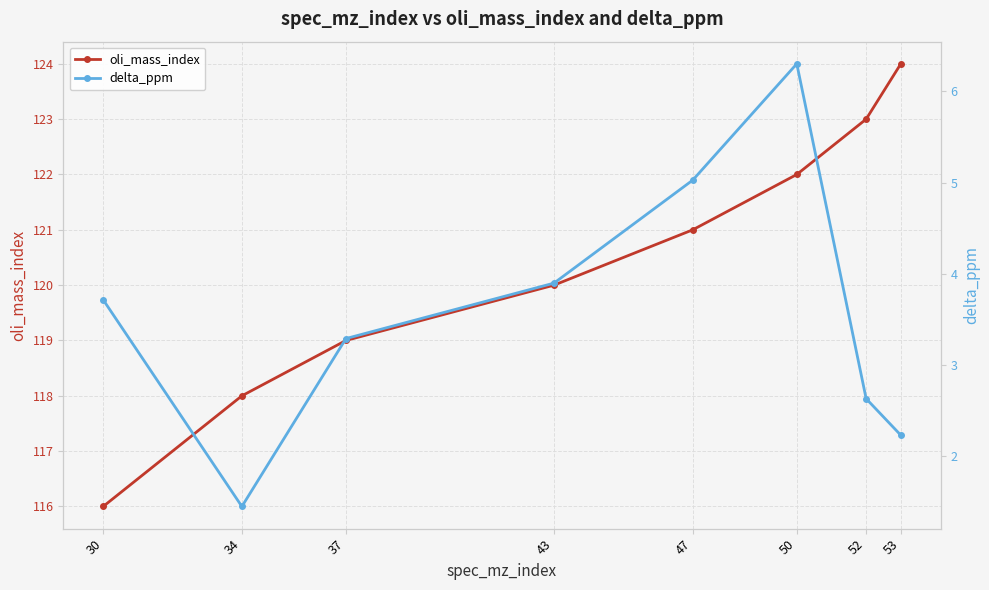

True or false: oli_mass_index and delta_ppm cross at least once.

False